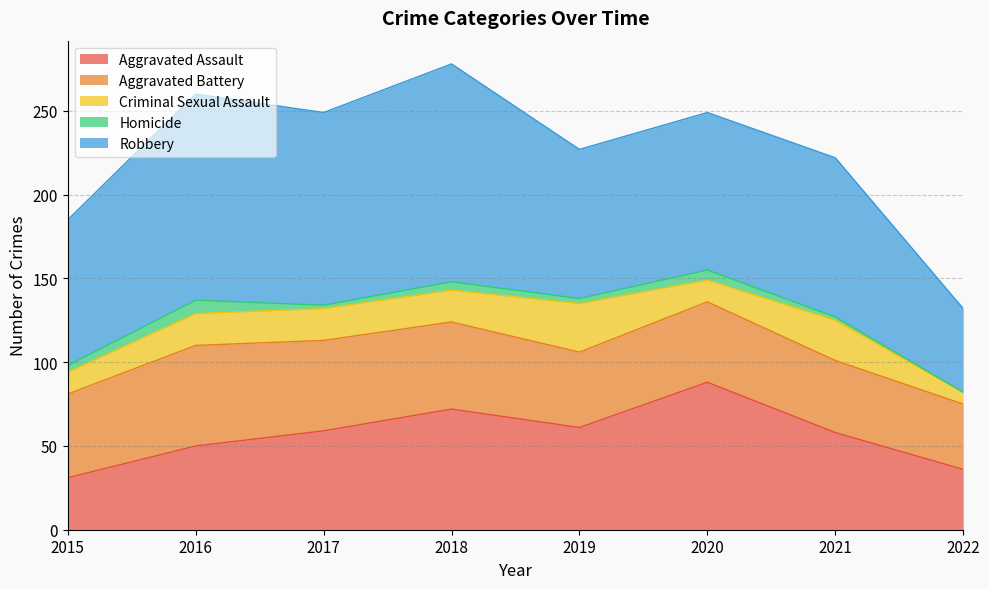

Rank the series at 2015 from lowest to highest value.

Homicide, Criminal Sexual Assault, Aggravated Assault, Aggravated Battery, Robbery